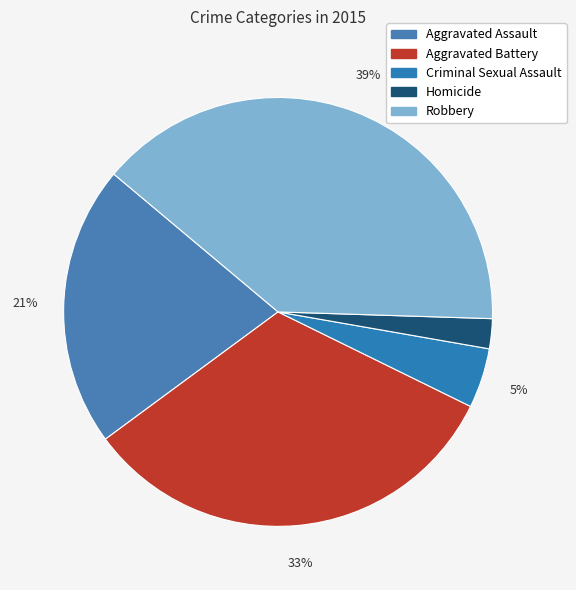

Is it true that Criminal Sexual Assault is 1% of the pie?

False